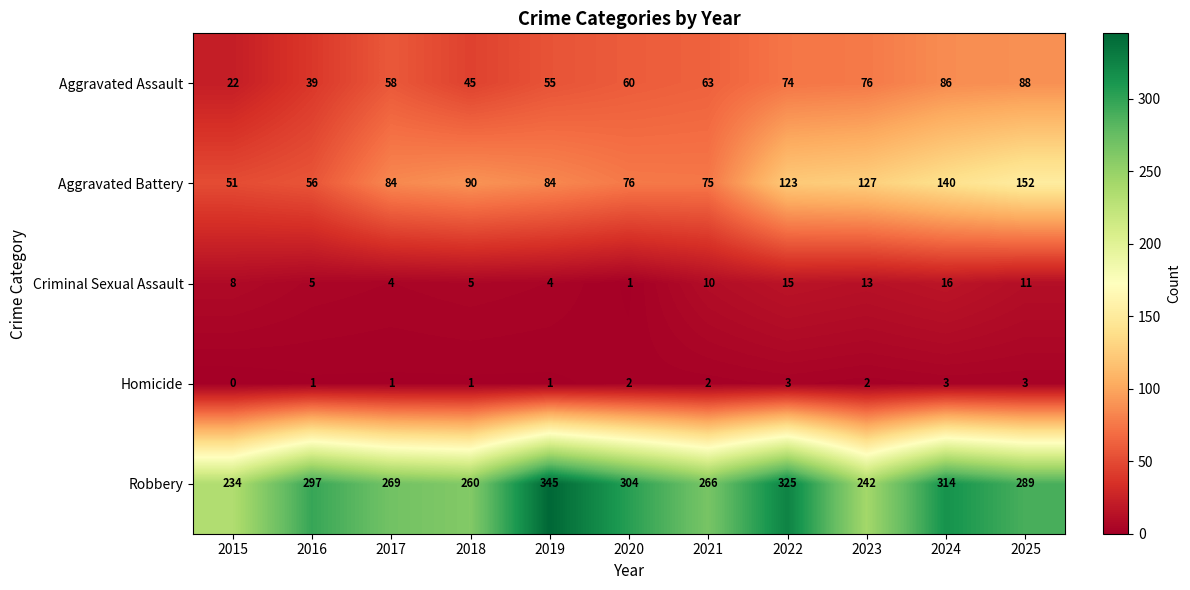

Which label corresponds to the largest value in the chart?

2019